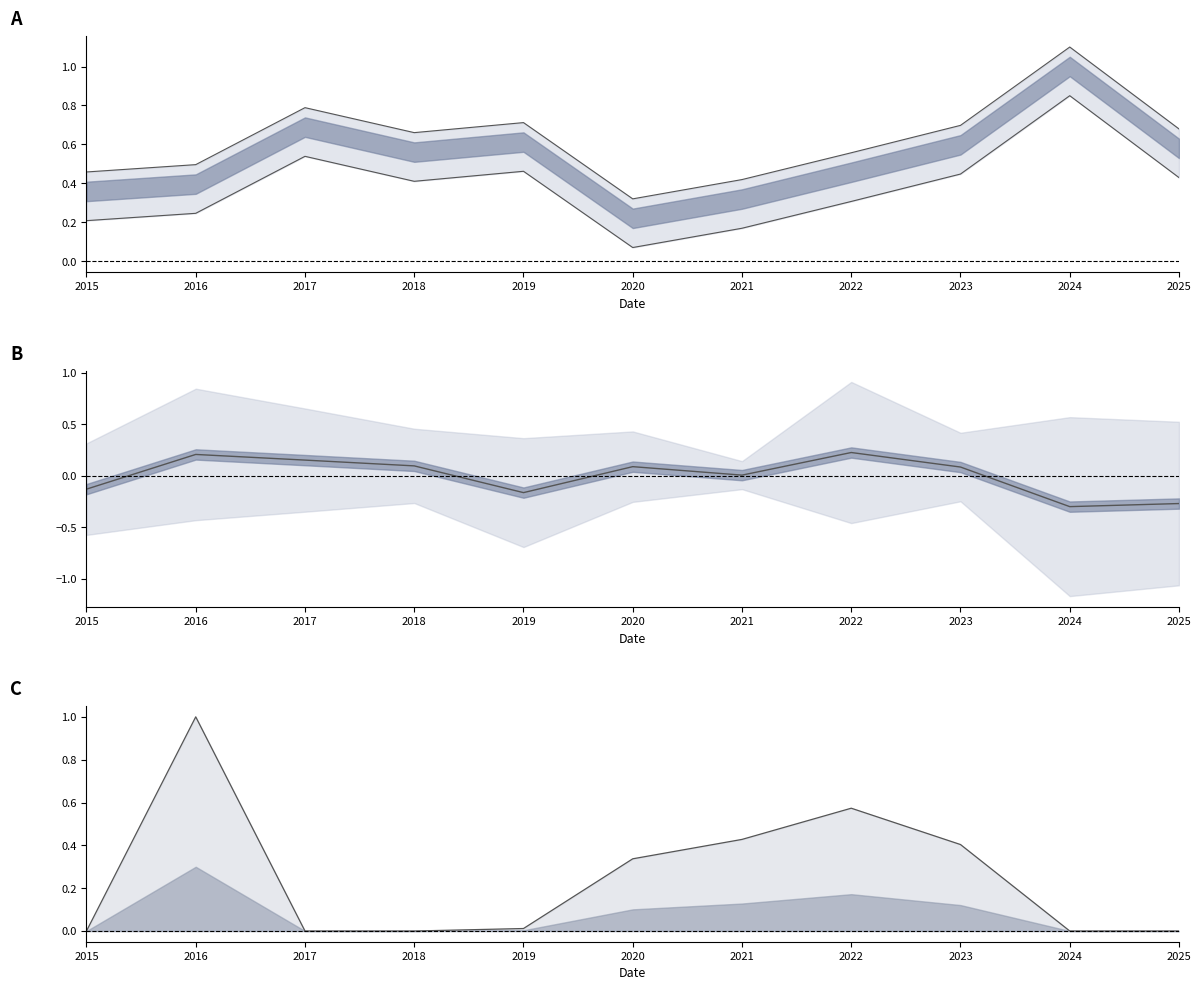

In Balance, how many points are higher than both neighbors (excluding endpoints)?

3